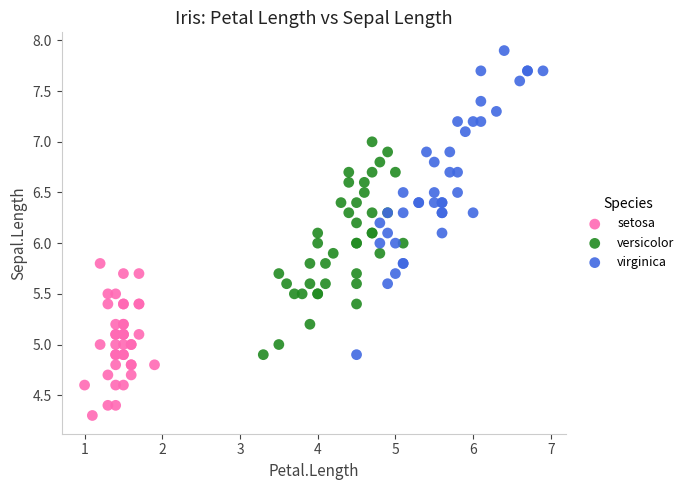

Which series reaches the maximum Y coordinate?

virginica